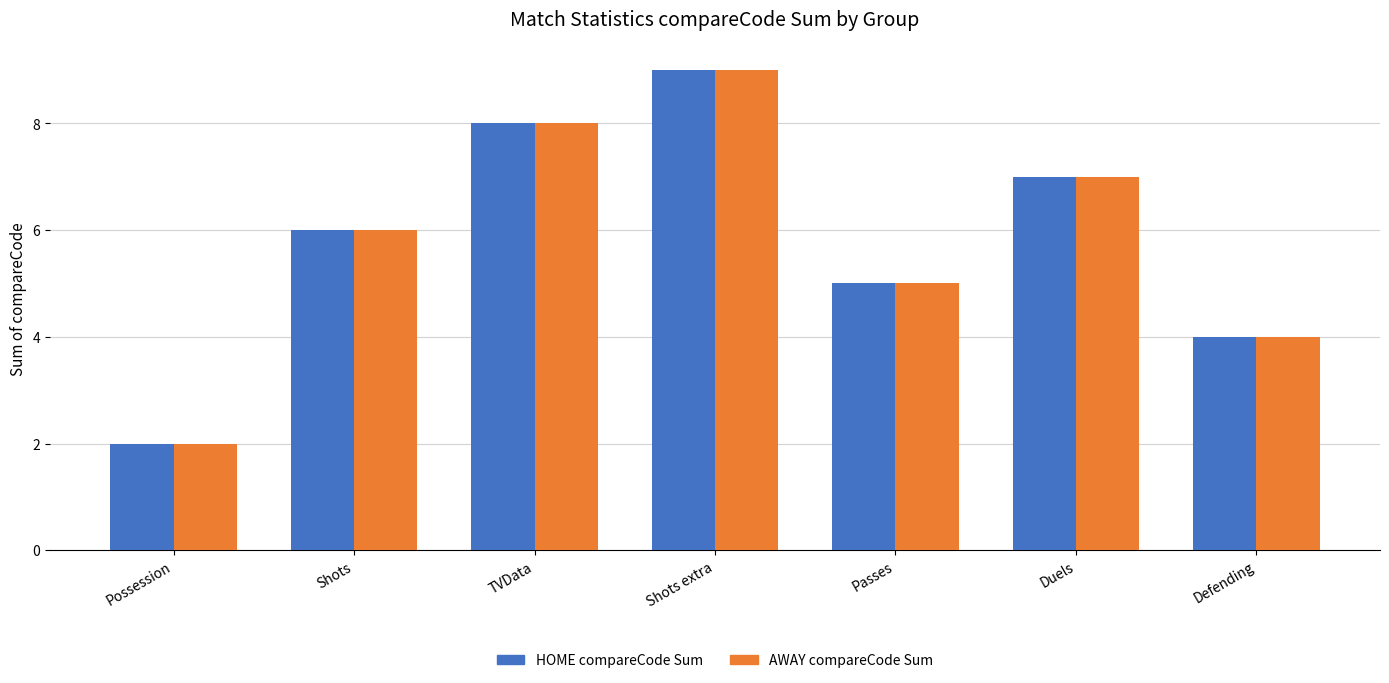

List the labels in order of AWAY compareCode Sum value, smallest first.

Possession, Defending, Passes, Shots, Duels, TVData, Shots extra